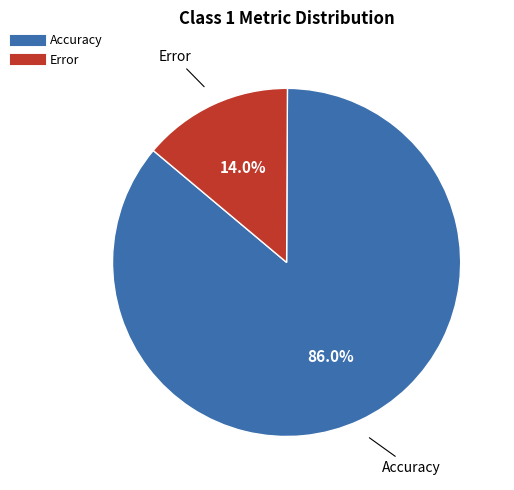

Does any single category account for the majority?

Yes